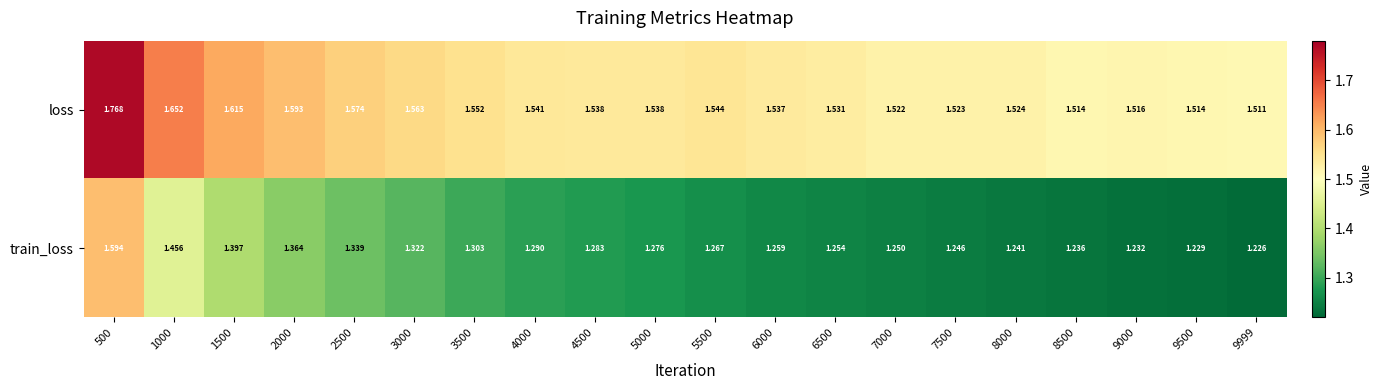

List the series in order of their peak value, lowest first.

train_loss, loss